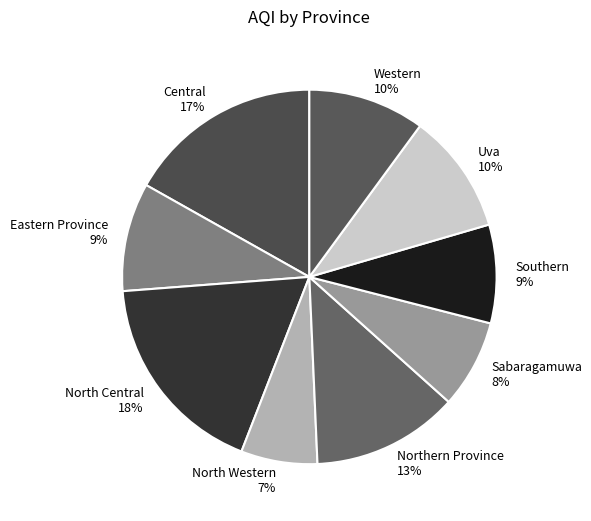

Is there any slice that represents more than half of the pie?

No